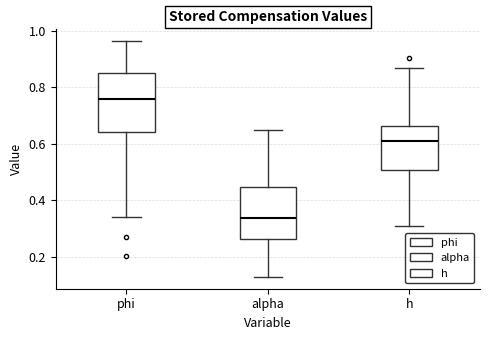

Which box is the tallest, from its lower edge to its upper edge?

phi